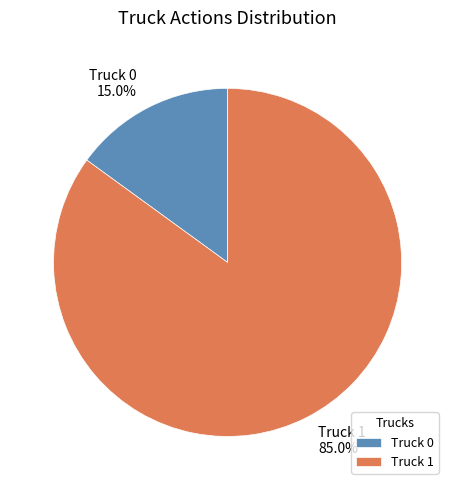

Which has a higher value, Truck 0 or Truck 1?

Truck 1